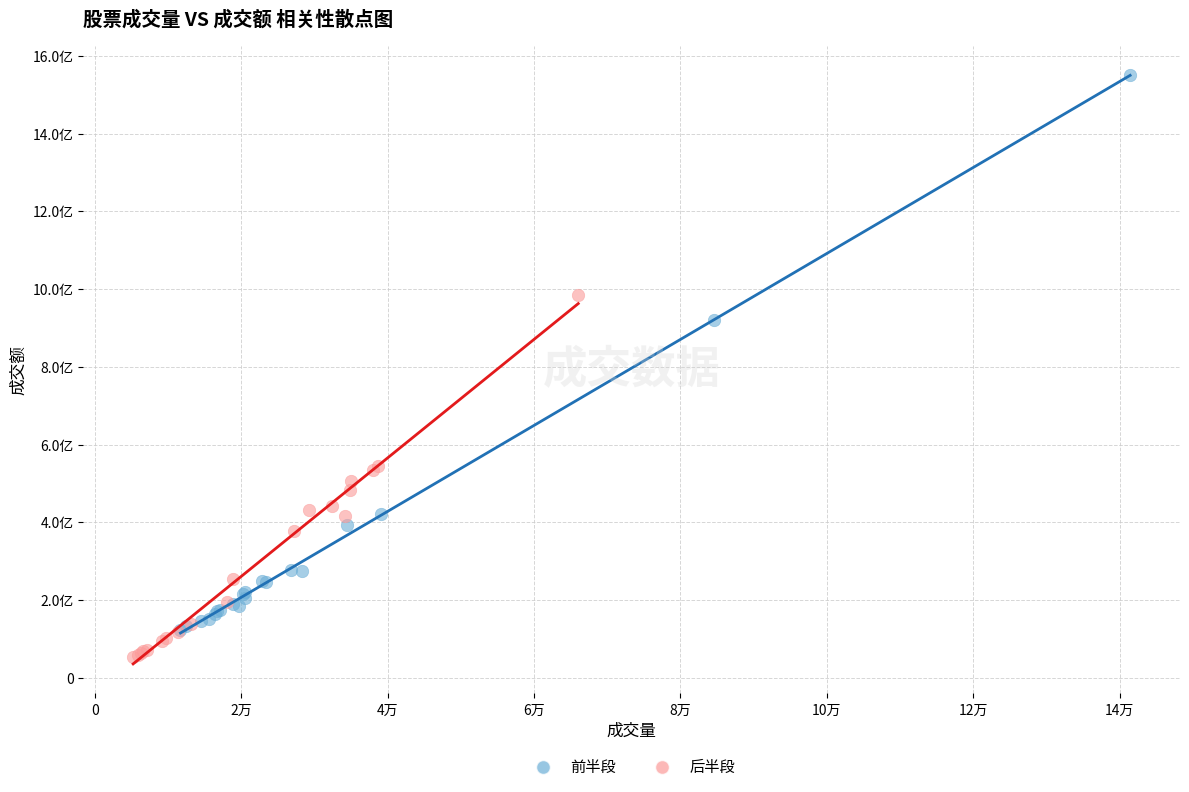

What are all the series names shown in the legend?

前半段, 后半段